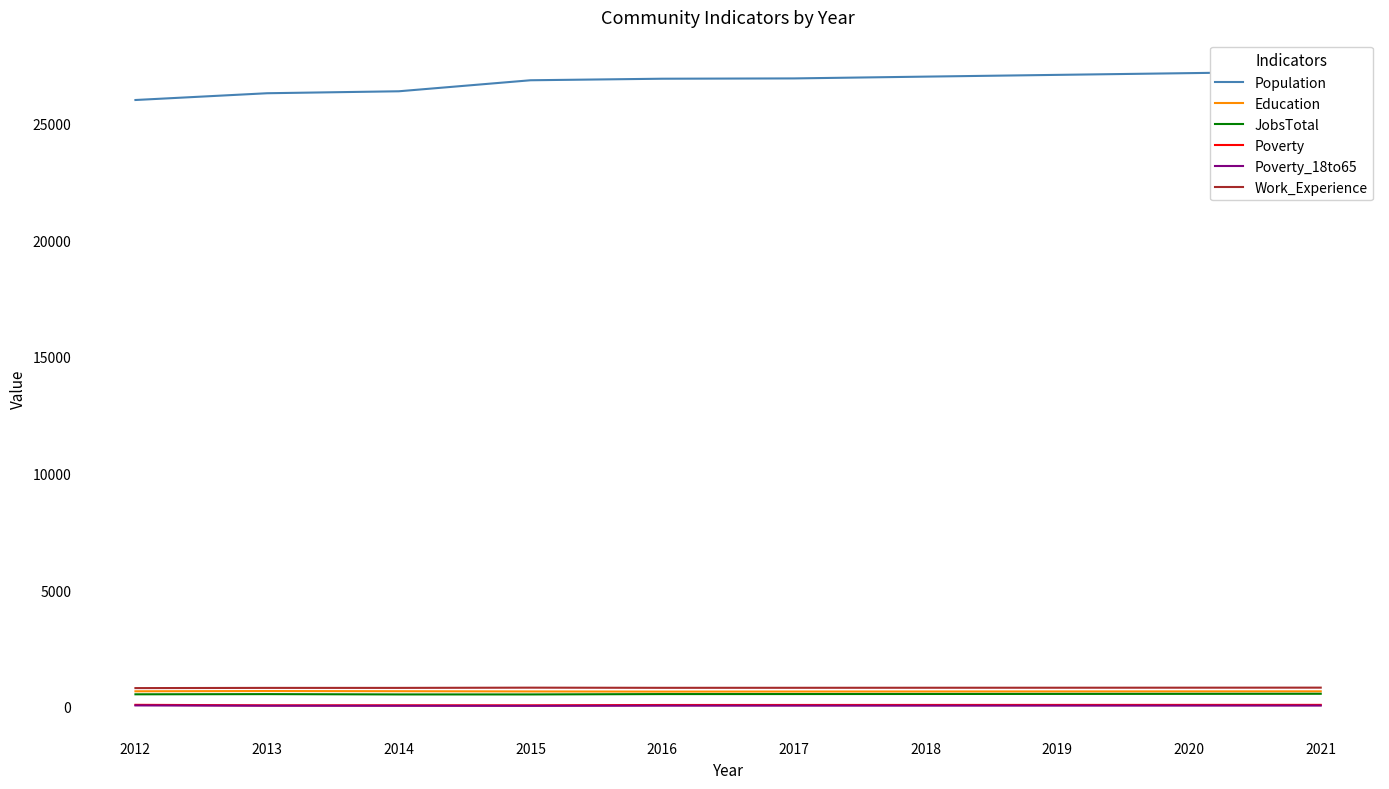

What is the difference between the second highest and minimum values in the Poverty_18to65 series?

12